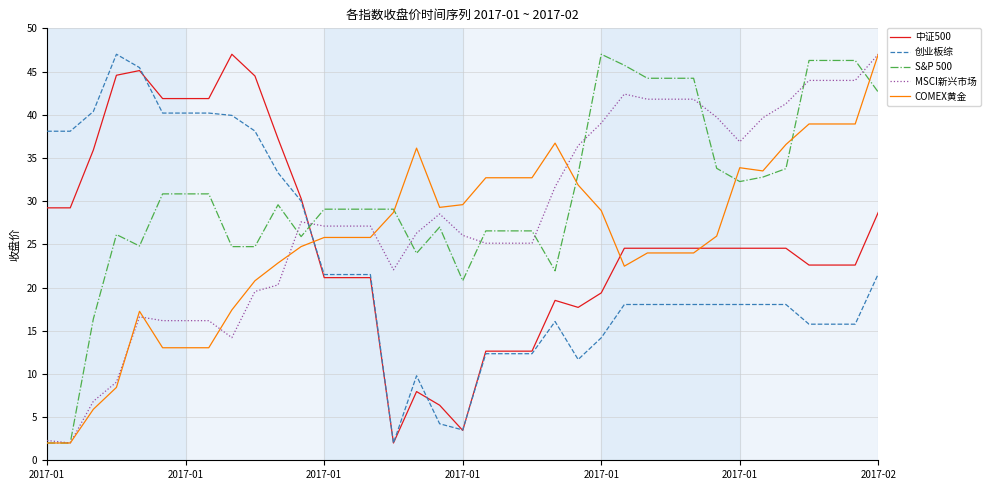

How many lines are shown in the chart?

5